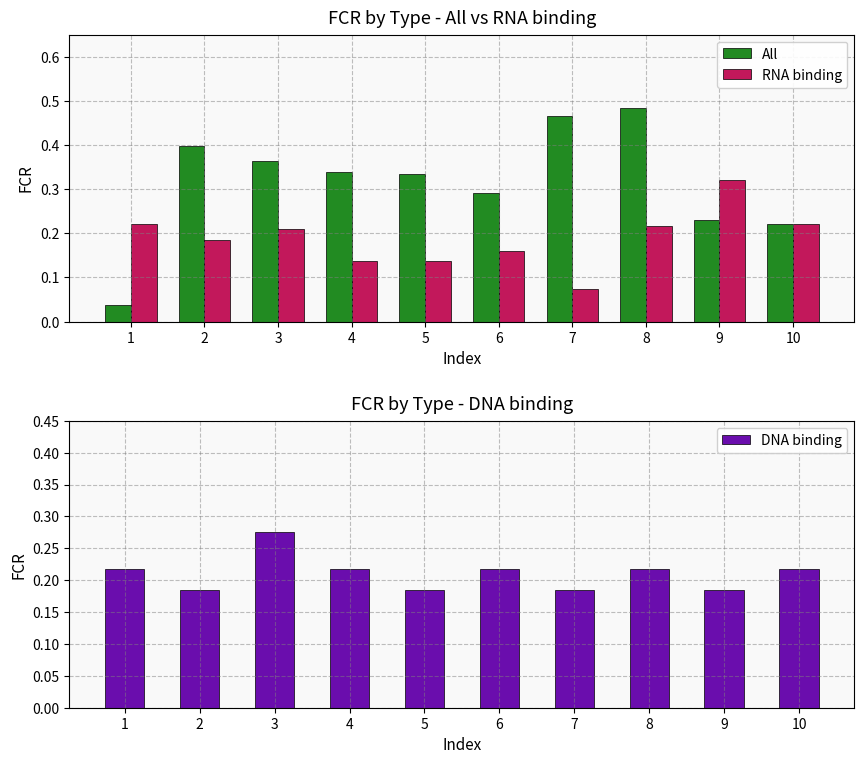

What is the value of the RNA binding bar at the 5th from the left?

0.1